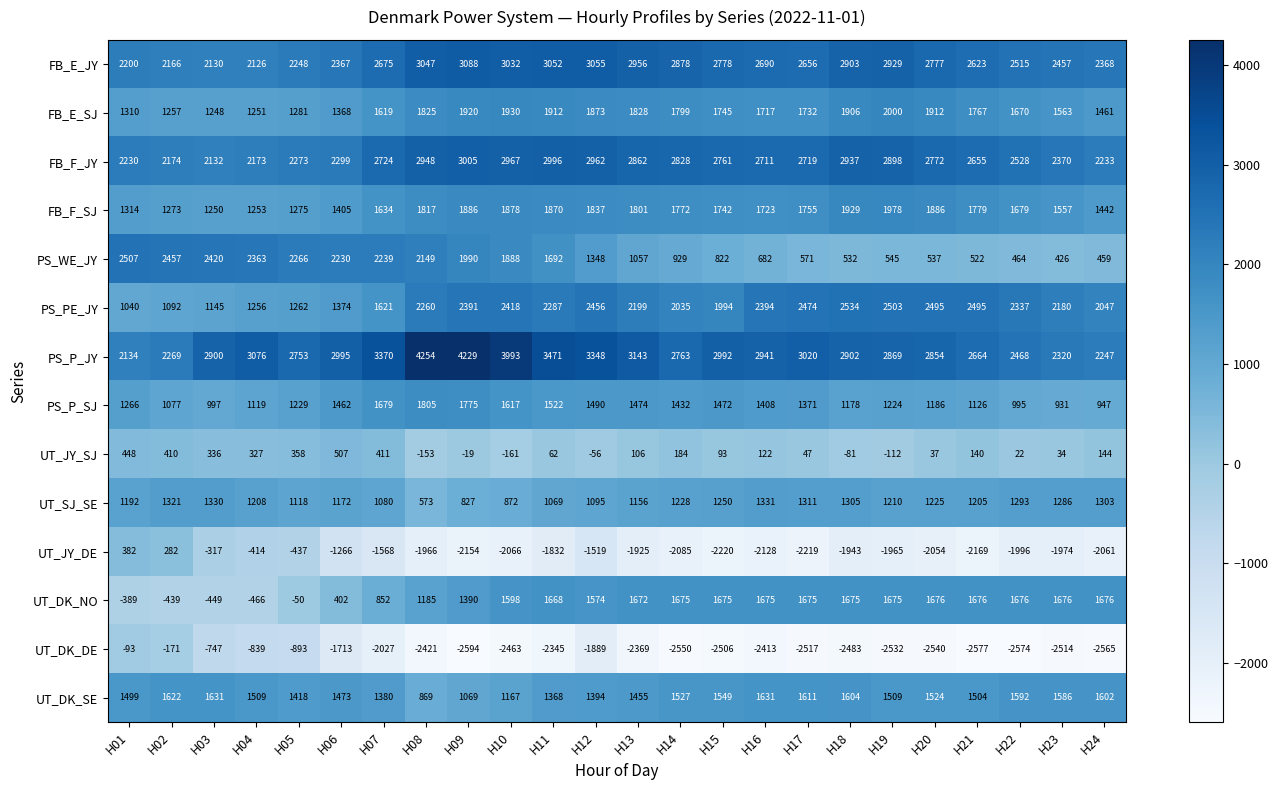

At which label is UT_SJ_SE closest to 952?

H10